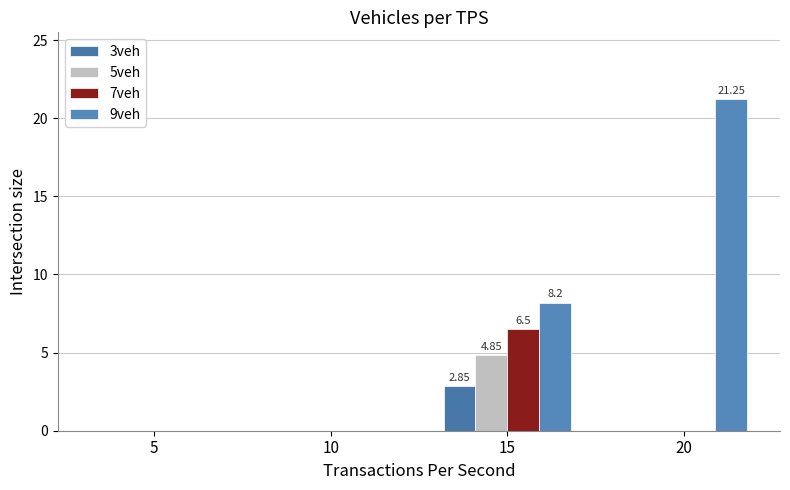

Does the chart contain stacked bars?

No